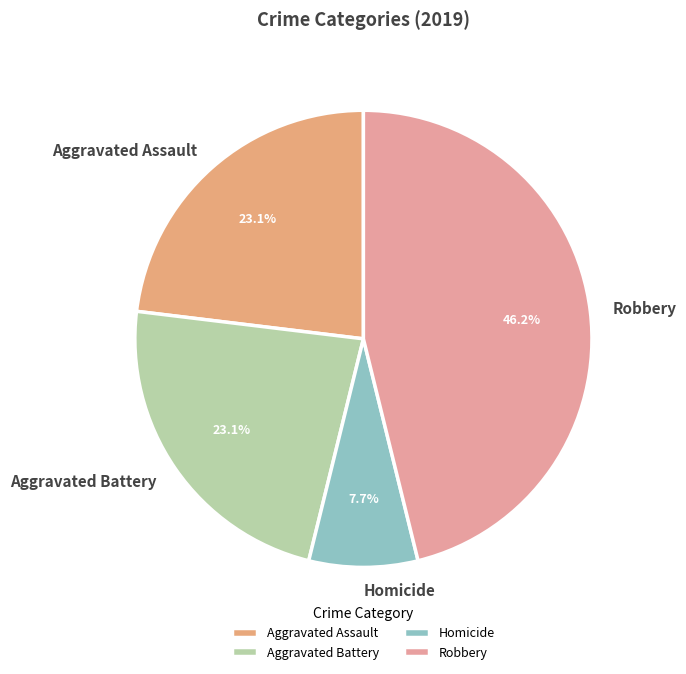

Is it true that Aggravated Battery is 11% of the pie?

False